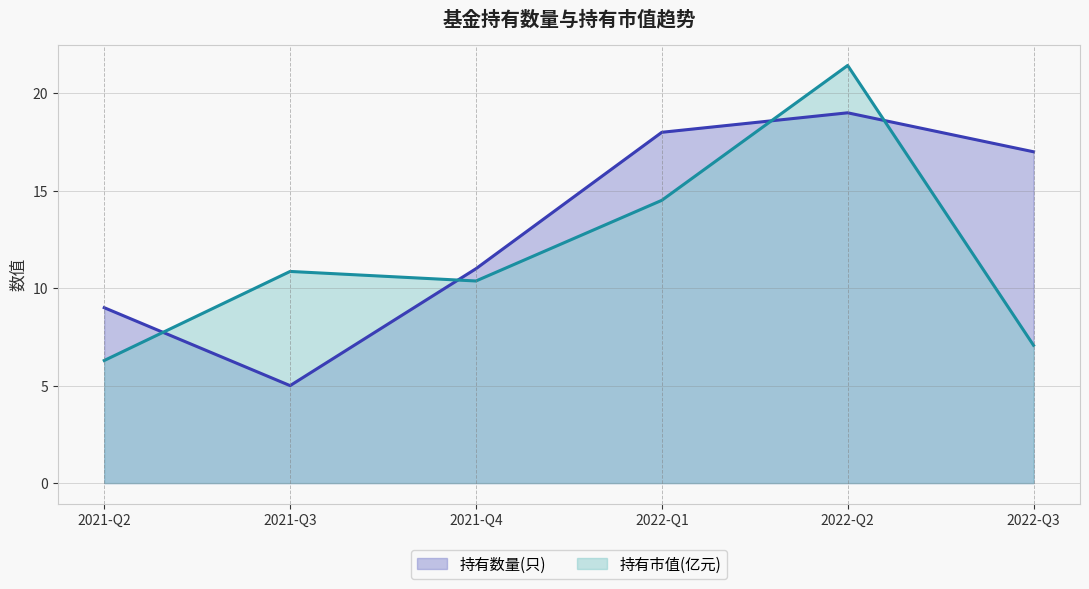

List the series in order of their peak value, lowest first.

持有数量(只), 持有市值(亿元)